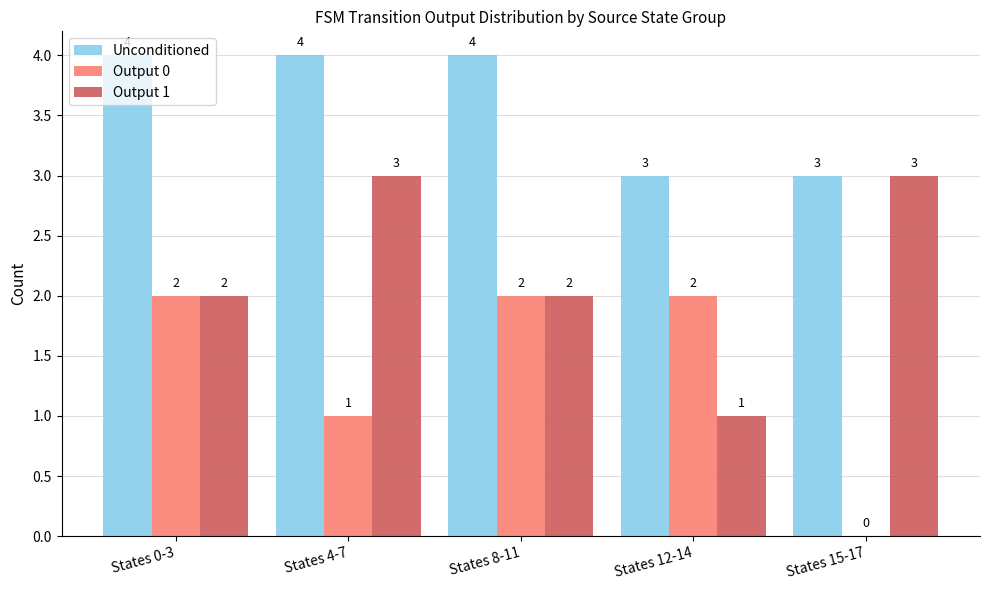

What is the average value of the Output 0 series?

1